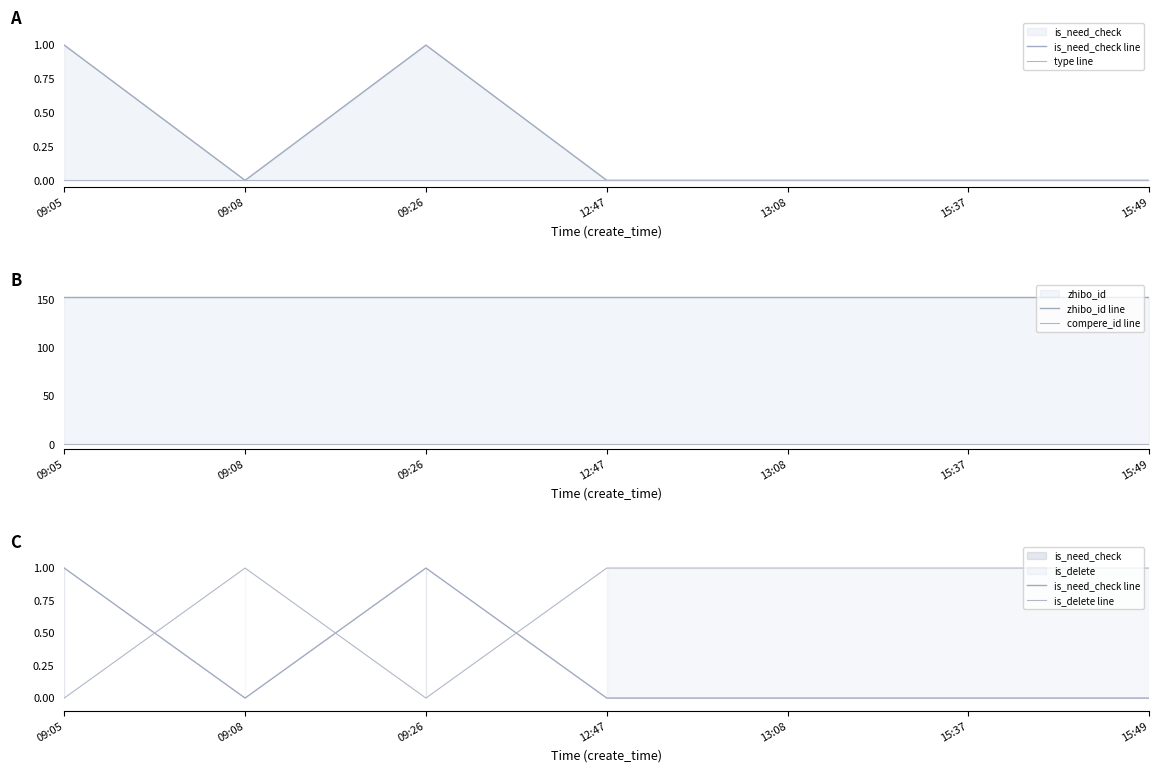

True or false: is_delete line and compere_id line cross at least once.

False